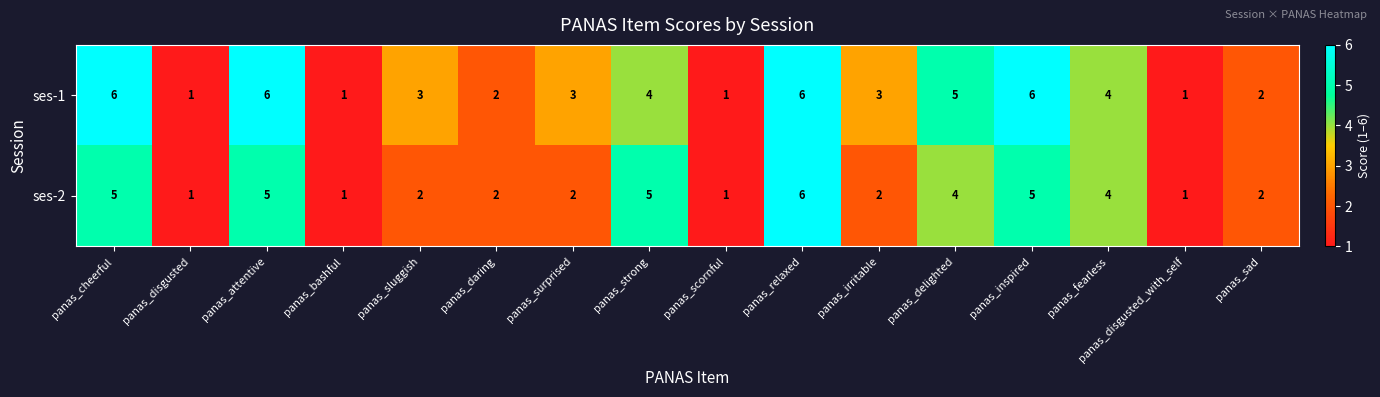

How many data points in ses-1 are less than 3?

6